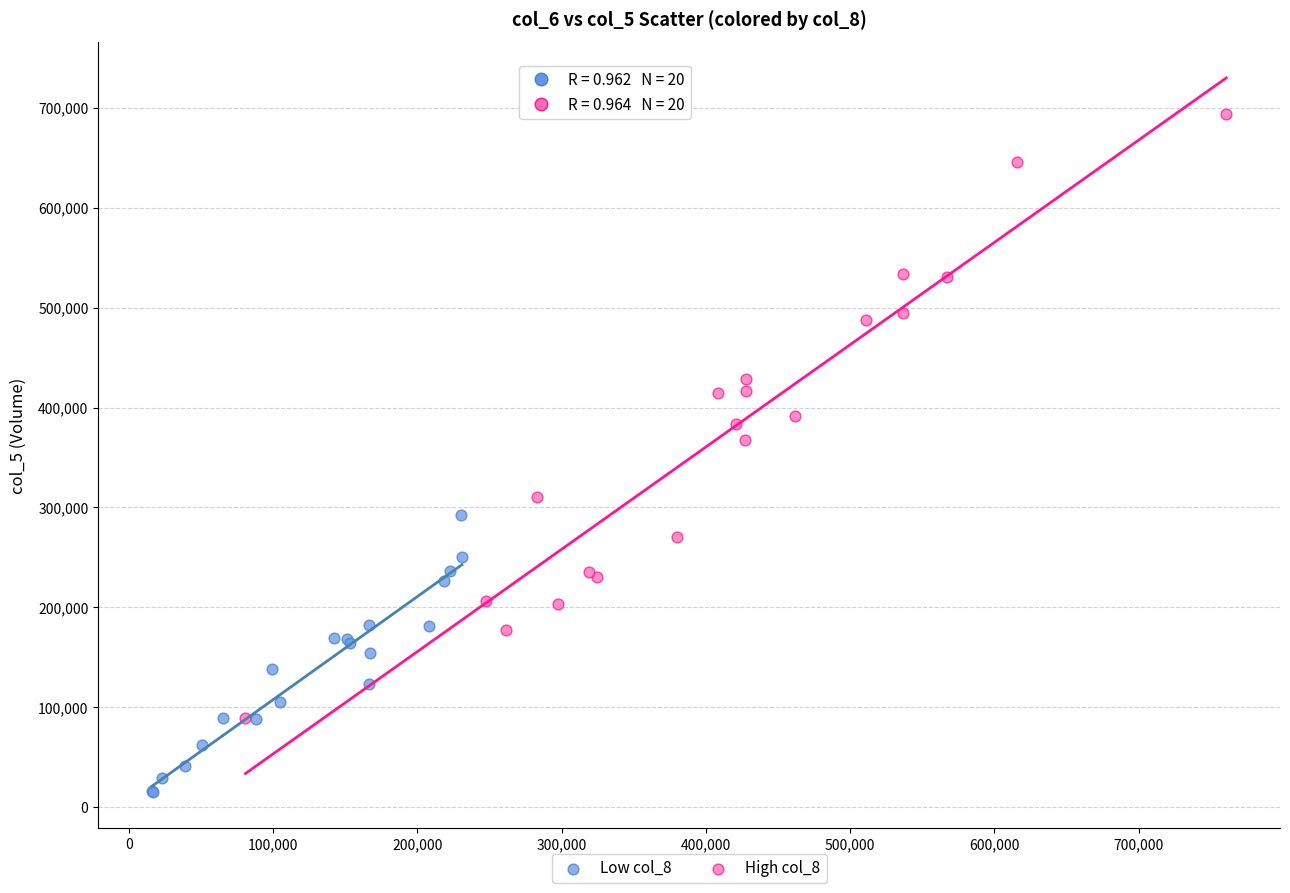

Which series reaches the maximum Y coordinate?

High col_8